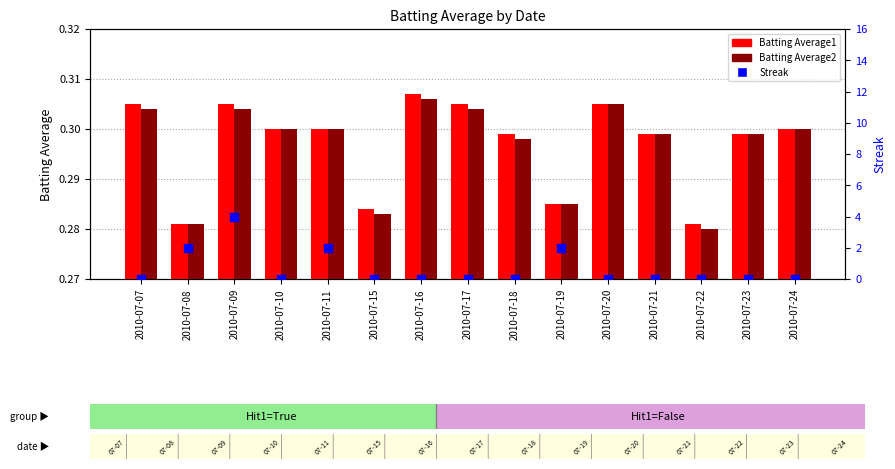

Which series has the largest total across all categories?

Streak